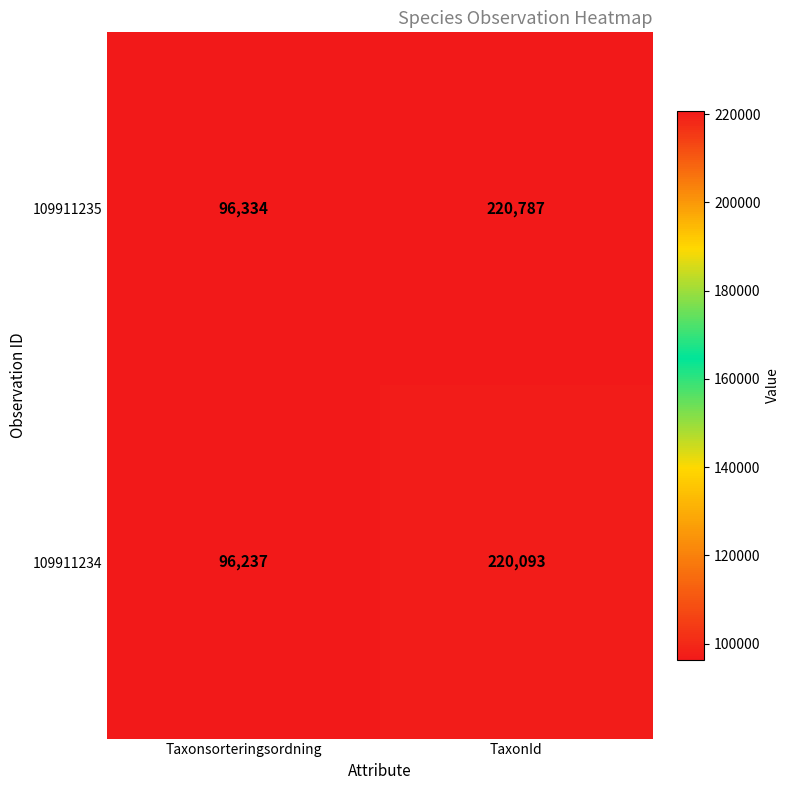

At which category does the chart reach its minimum across all series?

Taxonsorteringsordning